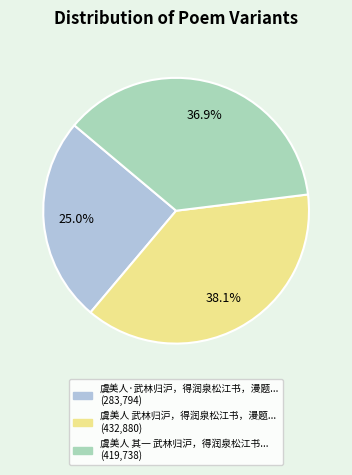

Is there any slice that represents more than half of the pie?

No